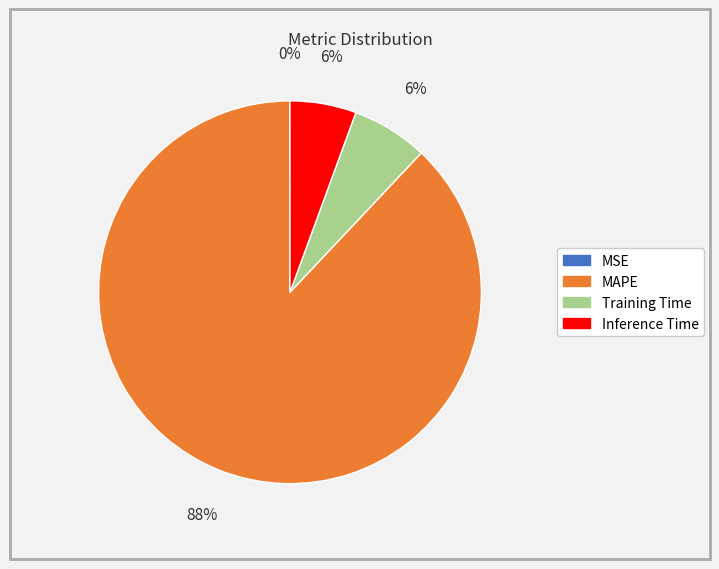

Between MAPE and Inference Time, which is larger?

MAPE